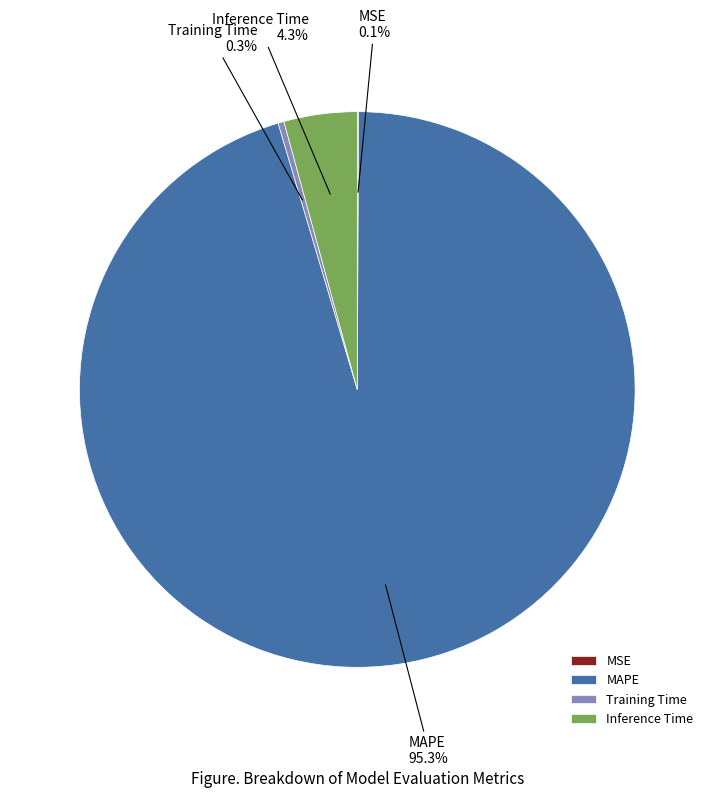

Between Inference Time and MAPE, which is larger?

MAPE